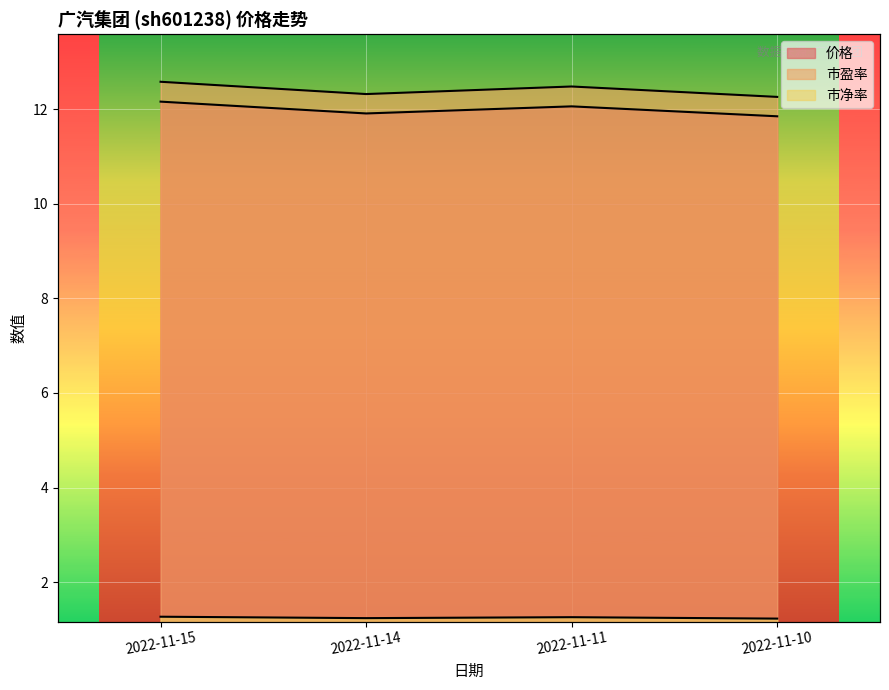

True or false: 市净率 has a value of 1.7 at 2022-11-15.

False